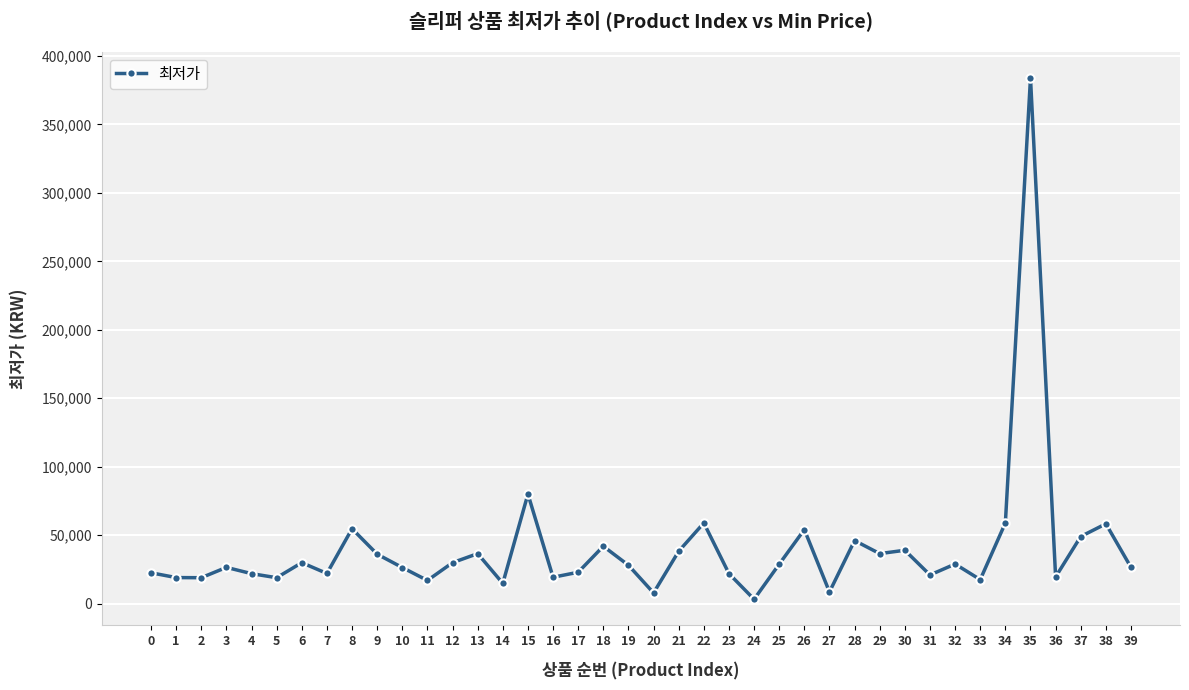

What is the difference between the second highest and second lowest values?

72200